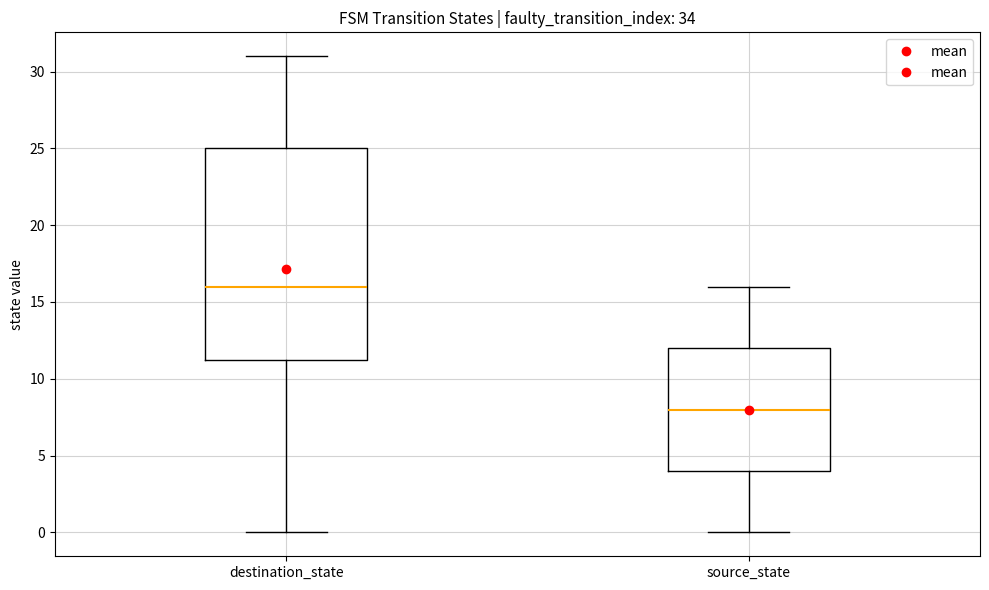

Reading left to right, read every box against the y-axis: the position of its median line, the range the box covers, and the ends of its whiskers. The values are not printed on the chart, so give them approximately, as read against the axis.

destination_state: median 16.0, box 11.5 to 25.0, whiskers 0.0 to 31.0
source_state: median 8.0, box 4.0 to 12.0, whiskers 0.0 to 16.0